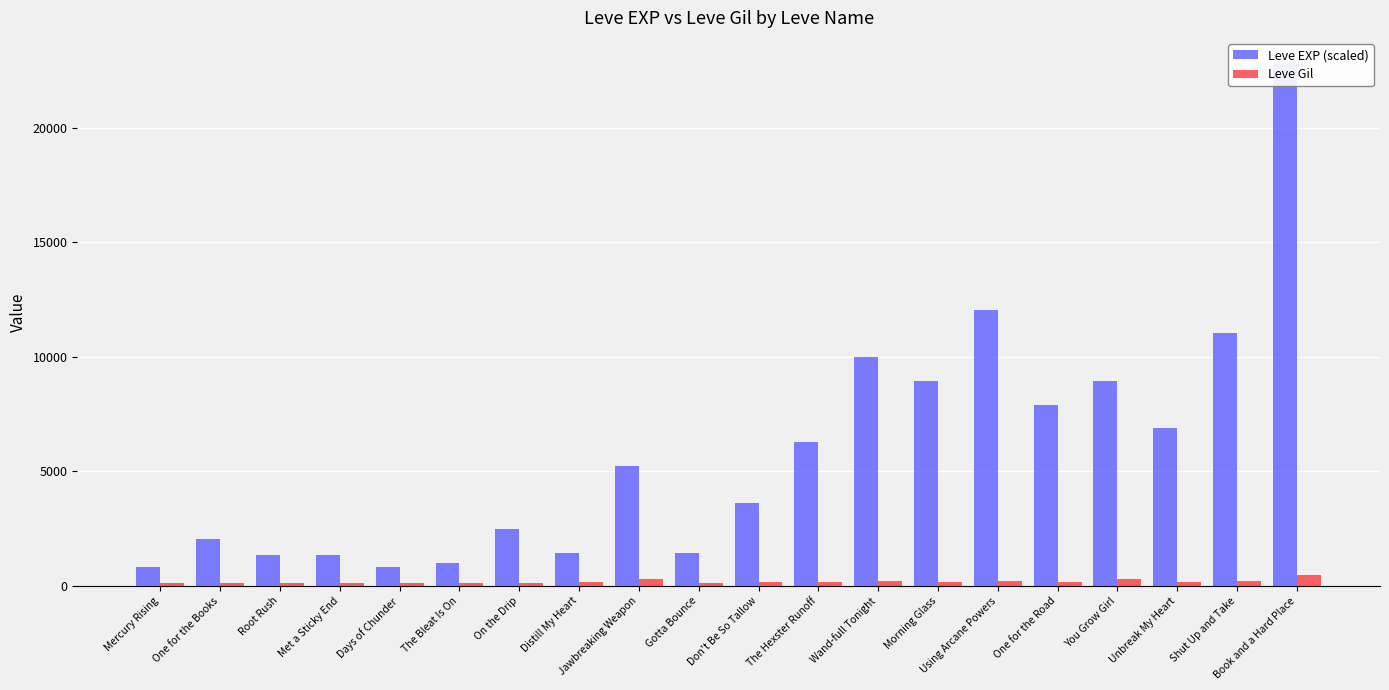

Reading right to left, transcribe all the data shown in this chart.

Leve EXP (scaled): Book and a Hard Place=22790	Shut Up and Take=11040	Unbreak My Heart=6880	You Grow Girl=8930	One for the Road=7880	Using Arcane Powers=12030	Morning Glass=8930	Wand-full Tonight=9990	The Hexster Runoff=6280	Don't Be So Tallow=3600	Gotta Bounce=1420	Jawbreaking Weapon=5220	Distill My Heart=1420	On the Drip=2490	The Bleat Is On=980	Days of Chunder=800	Met a Sticky End=1330	Root Rush=1330	One for the Books=2040	Mercury Rising=800
Leve Gil: Book and a Hard Place=468	Shut Up and Take=230	Unbreak My Heart=175	You Grow Girl=284	One for the Road=168	Using Arcane Powers=230	Morning Glass=169	Wand-full Tonight=191	The Hexster Runoff=169	Don't Be So Tallow=170	Gotta Bounce=140	Jawbreaking Weapon=293	Distill My Heart=169	On the Drip=139	The Bleat Is On=112	Days of Chunder=112	Met a Sticky End=115	Root Rush=114	One for the Books=114	Mercury Rising=113